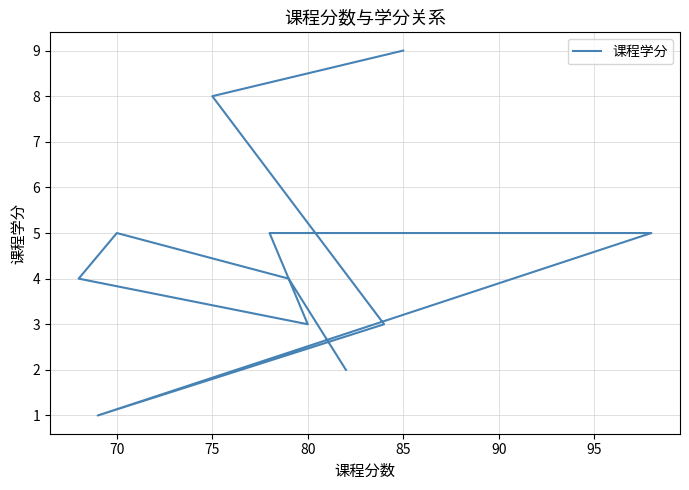

Between 70 and 75, which is larger?

75